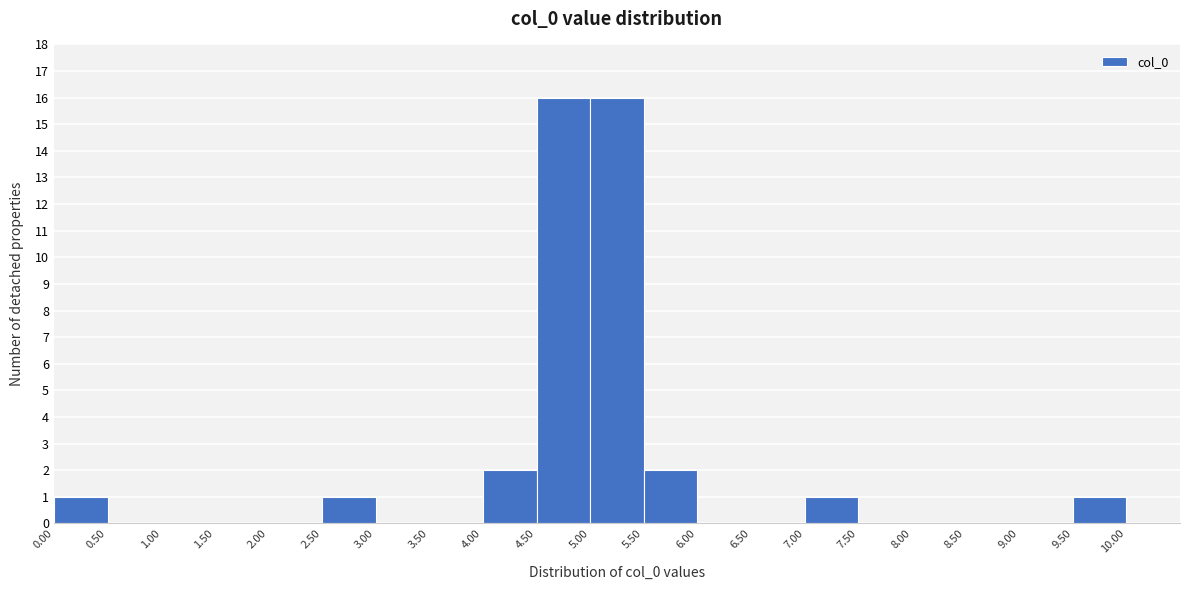

Reading left to right, list every bar in this chart as the range it spans on the x-axis followed by its height. The values are not printed on the chart, so give them approximately, as read against the axis.

0.0 to 0.5: 1
0.5 to 1.0: 0
1.0 to 1.5: 0
1.5 to 2.0: 0
2.0 to 2.5: 0
2.5 to 3.0: 1
3.0 to 3.5: 0
3.5 to 4.0: 0
4.0 to 4.5: 2
4.5 to 5.0: 16
5.0 to 5.5: 16
5.5 to 6.0: 2
6.0 to 6.5: 0
6.5 to 7.0: 0
7.0 to 7.5: 1
7.5 to 8.0: 0
8.0 to 8.5: 0
8.5 to 9.0: 0
9.0 to 9.5: 0
9.5 to 10.0: 1
10.0 to 10.5: 0